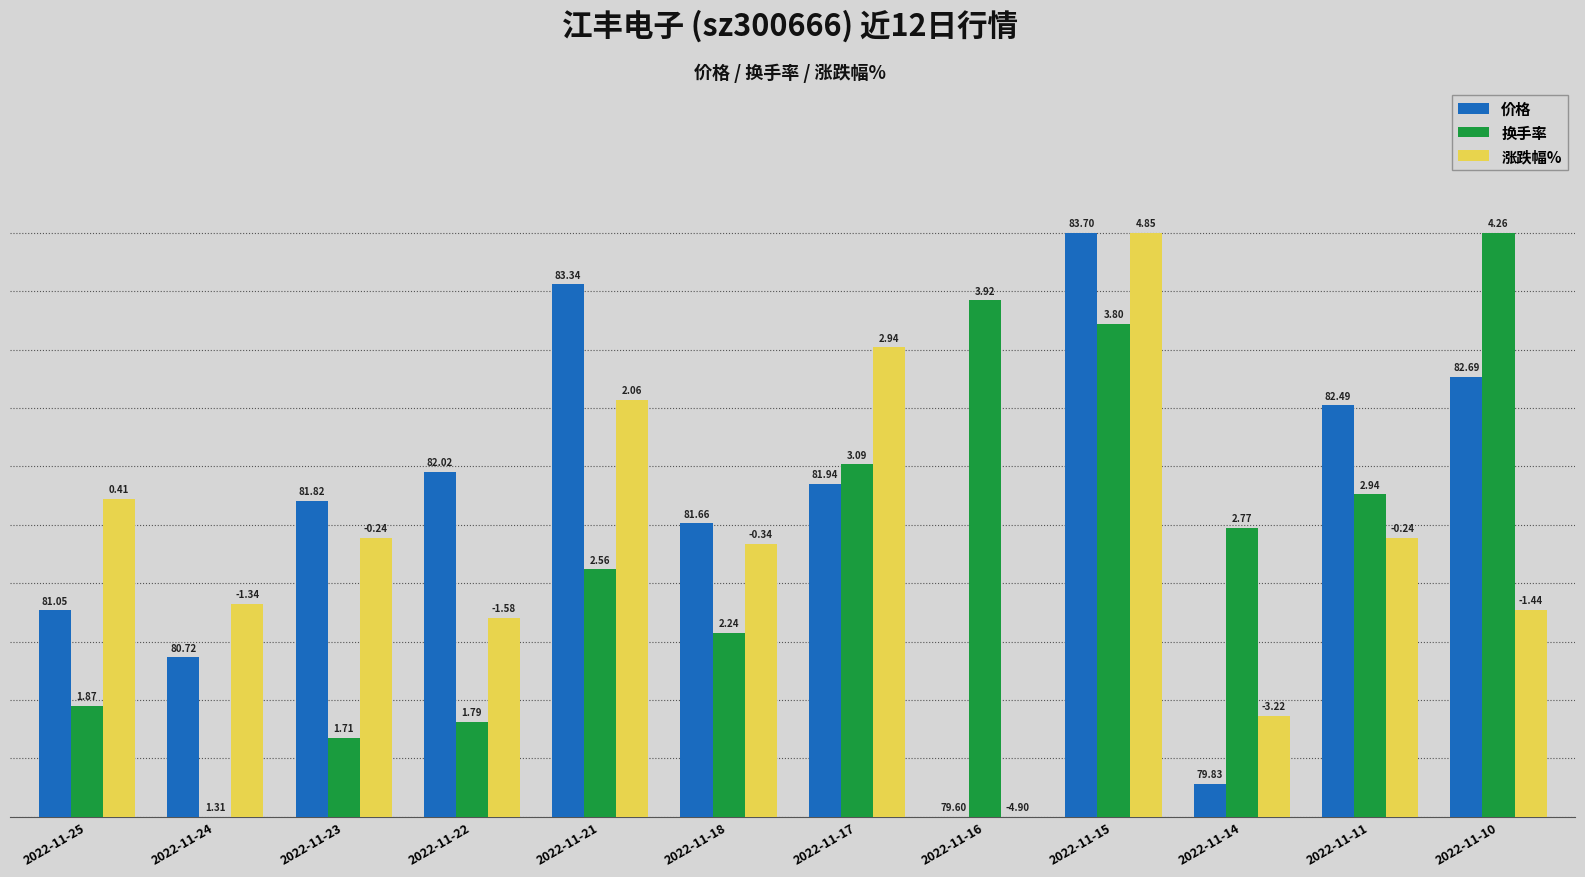

Which series has the largest range (max minus min)?

价格